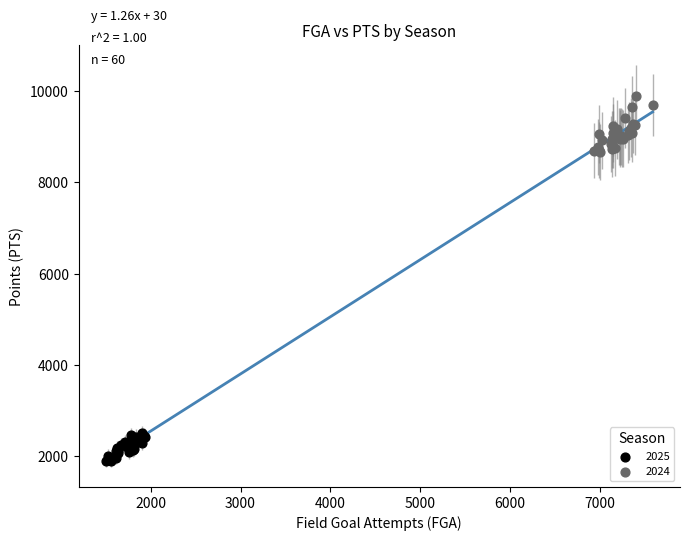

What are all the series names shown in the legend?

2025, 2024